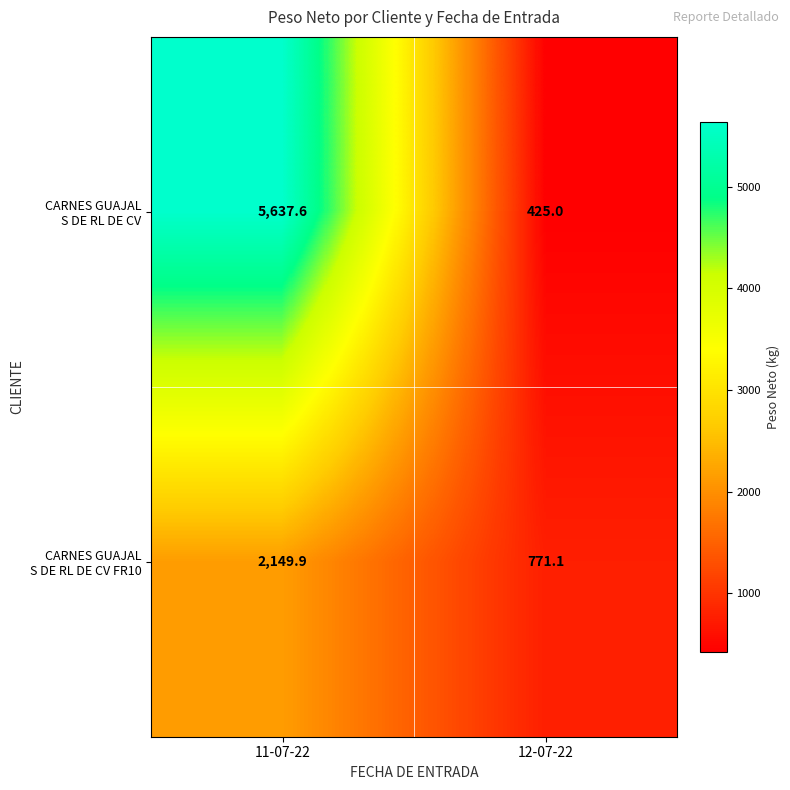

What is the total value across all series at 11-07-22?

7787.5